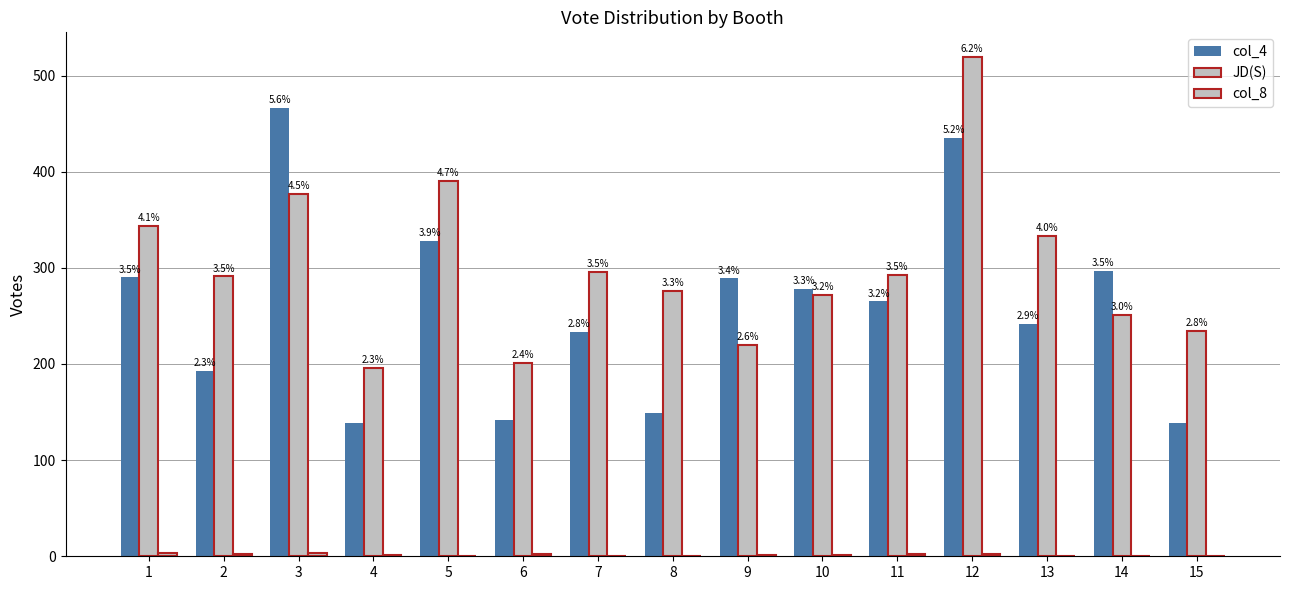

Reading left to right, extract all data points from this chart.

col_4: 1=290	2=193	3=466	4=139	5=328	6=142	7=233	8=149	9=289	10=278	11=265	12=435	13=242	14=297	15=139
JD(S): 1=344	2=291	3=377	4=196	5=390	6=201	7=296	8=276	9=220	10=272	11=293	12=519	13=333	14=251	15=234
col_8: 1=3	2=2	3=3	4=1	5=0	6=2	7=0	8=0	9=1	10=1	11=2	12=2	13=0	14=0	15=0